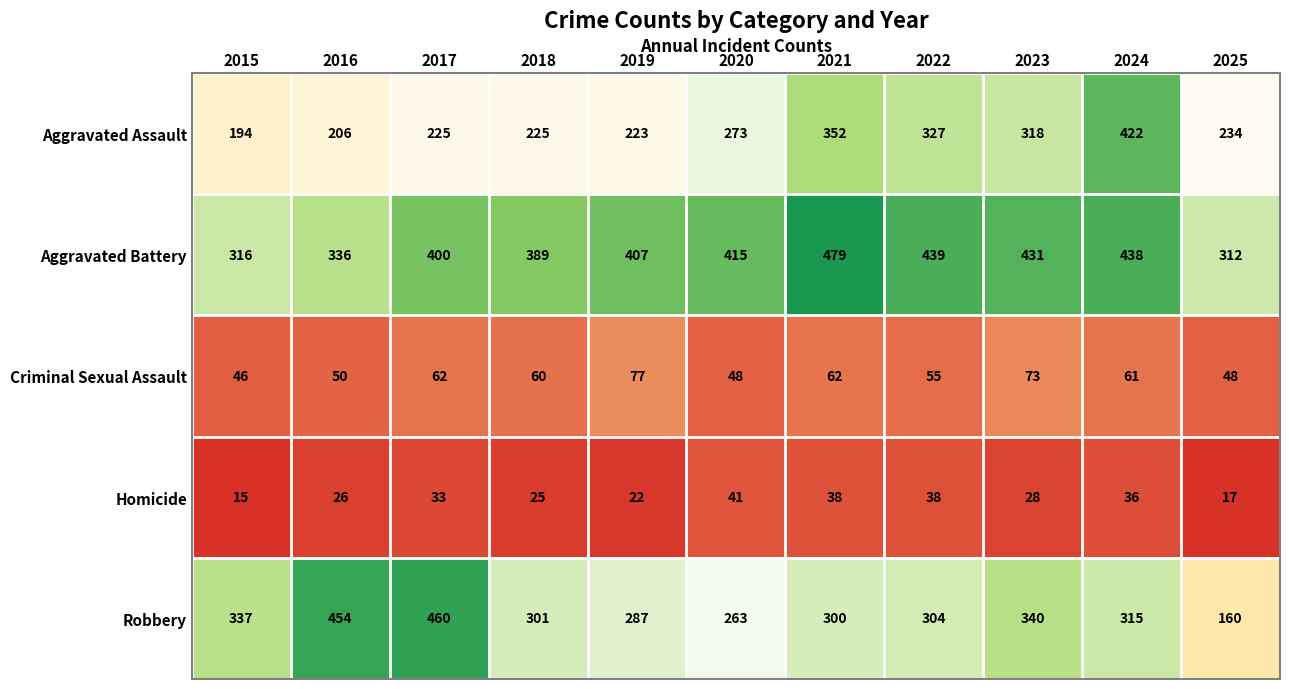

What is the minimum value shown in the chart?

15